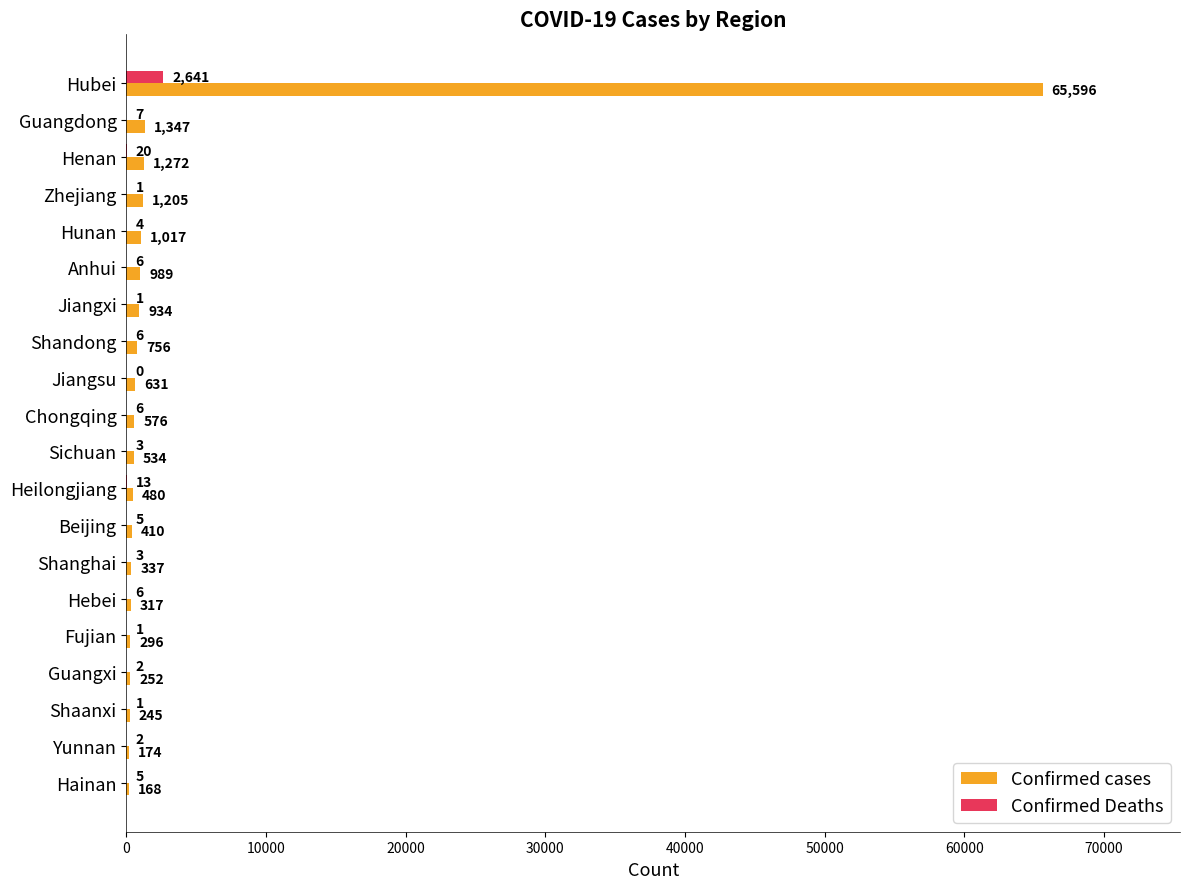

Where is Confirmed cases nearest to the value 32882?

Guangdong